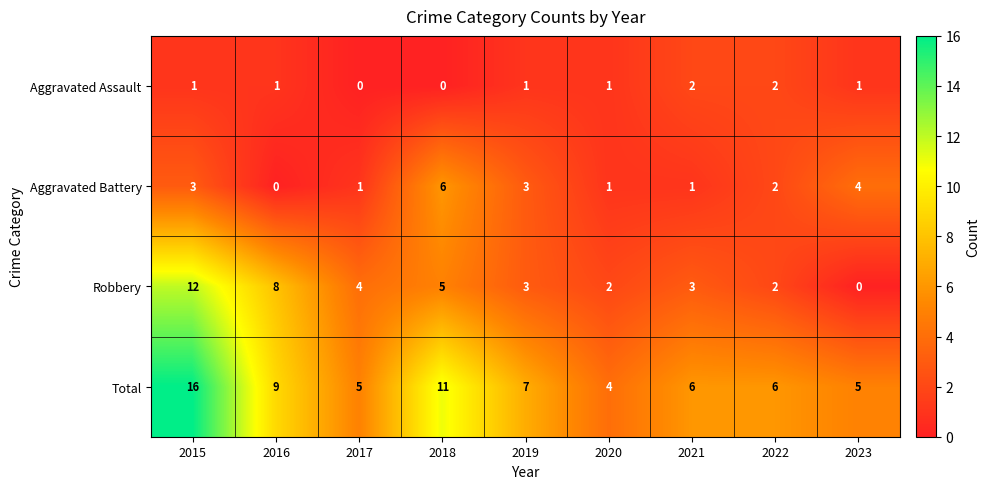

Is it true that Total equals 5 at 2017?

True